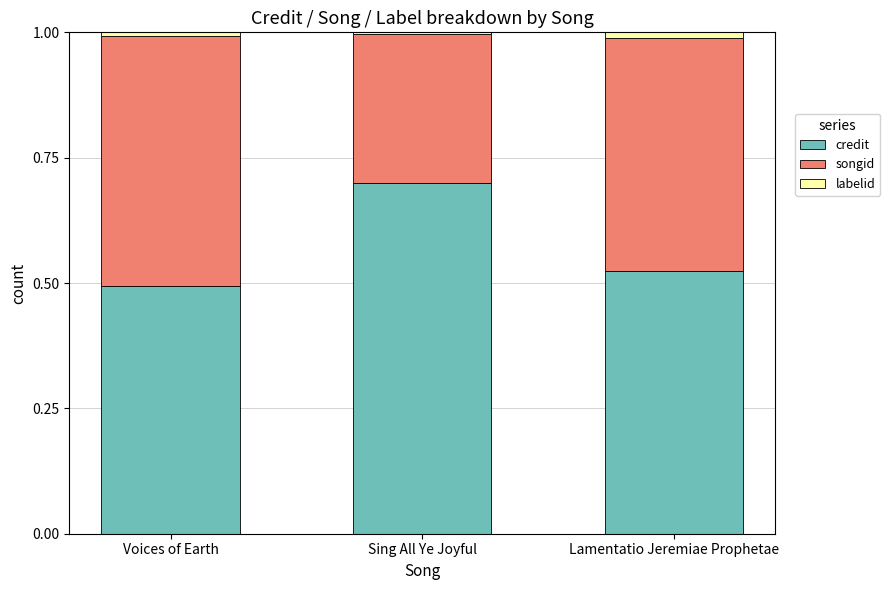

The value of credit at Sing All Ye Joyful is 1.1. True or false?

False